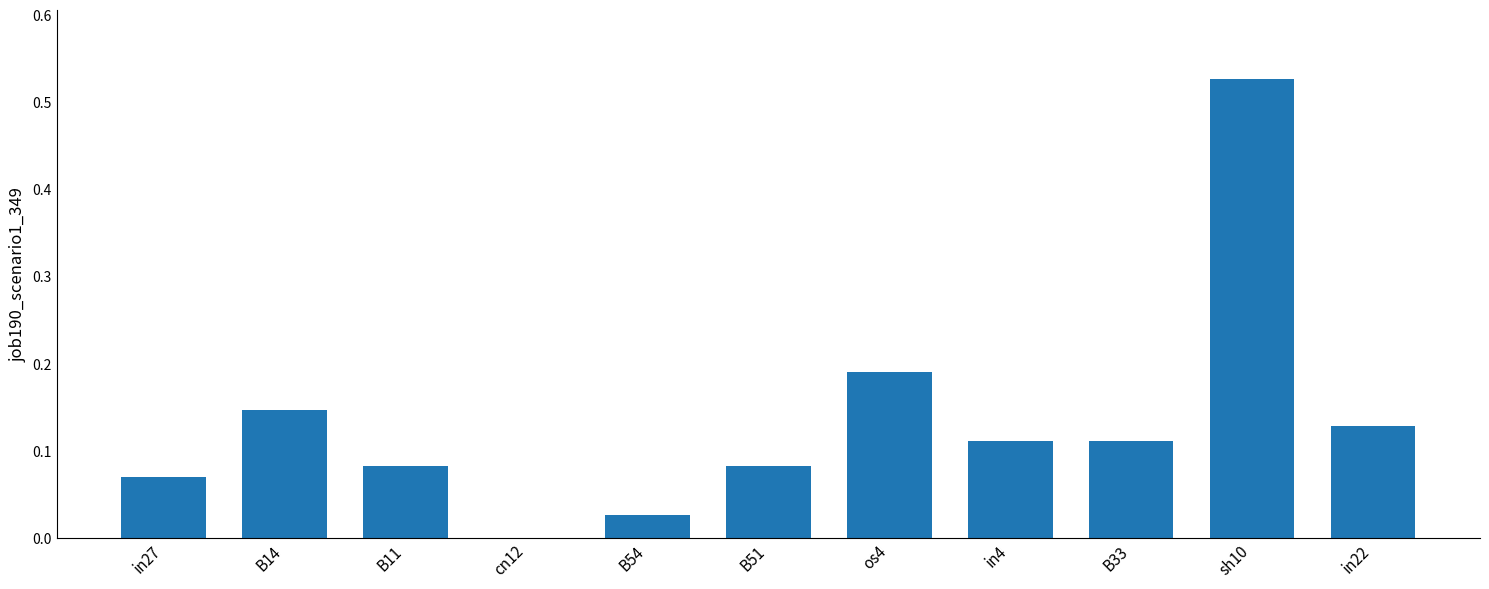

Is it true that the value at in4 is 0.2?

False